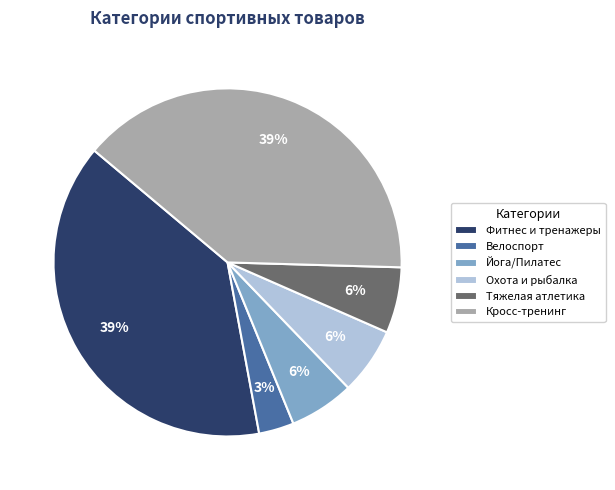

To the nearest percent, what percentage of the pie is Велоспорт?

3%